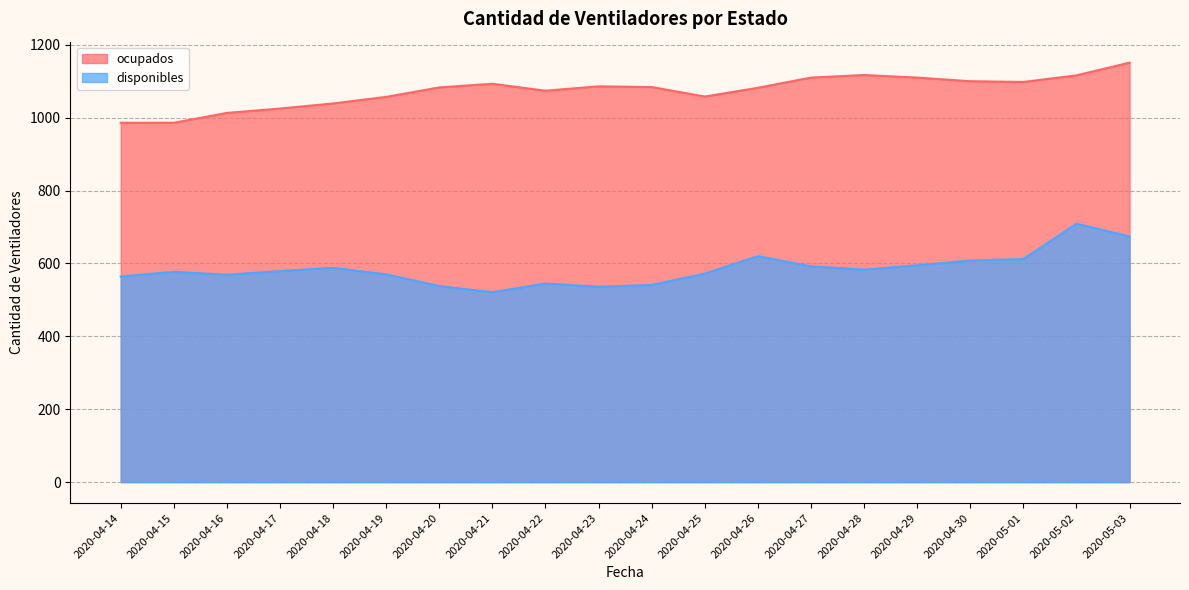

Does the chart have visible grid lines?

Yes